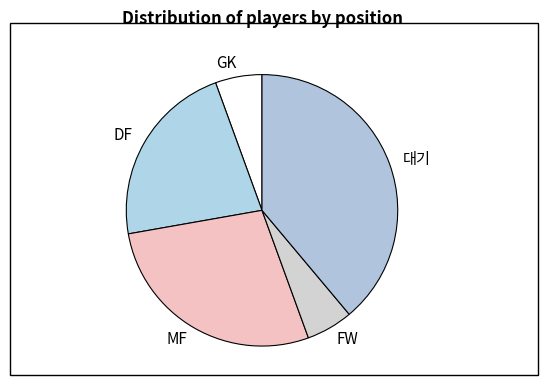

True or false: DF accounts for 15% of the total.

False